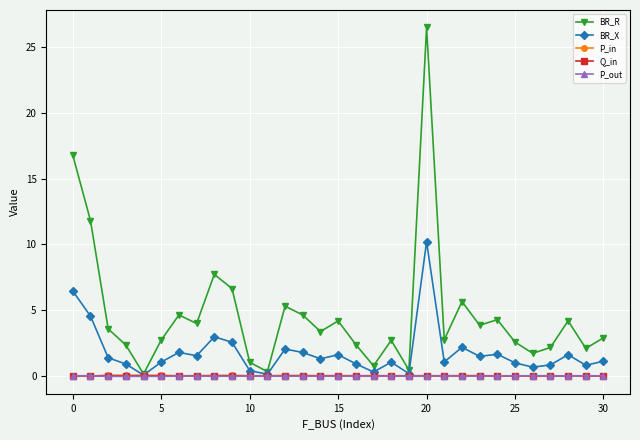

What is the difference between the maximum and minimum values in the BR_R series?

26.4